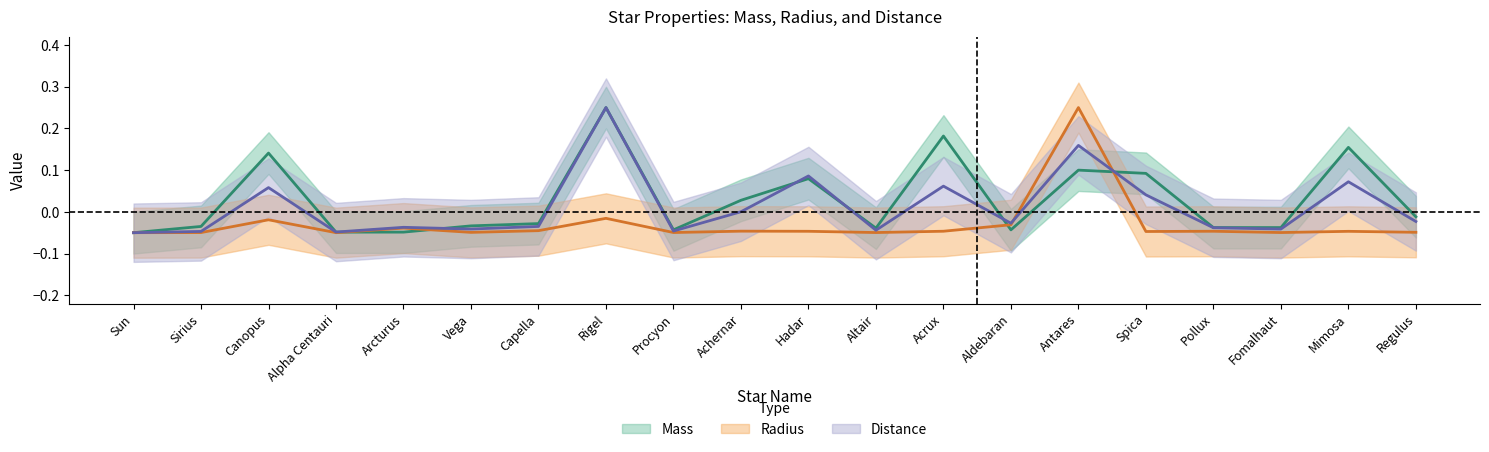

List the series in order of their peak value, lowest first.

Mass, Radius, Distance